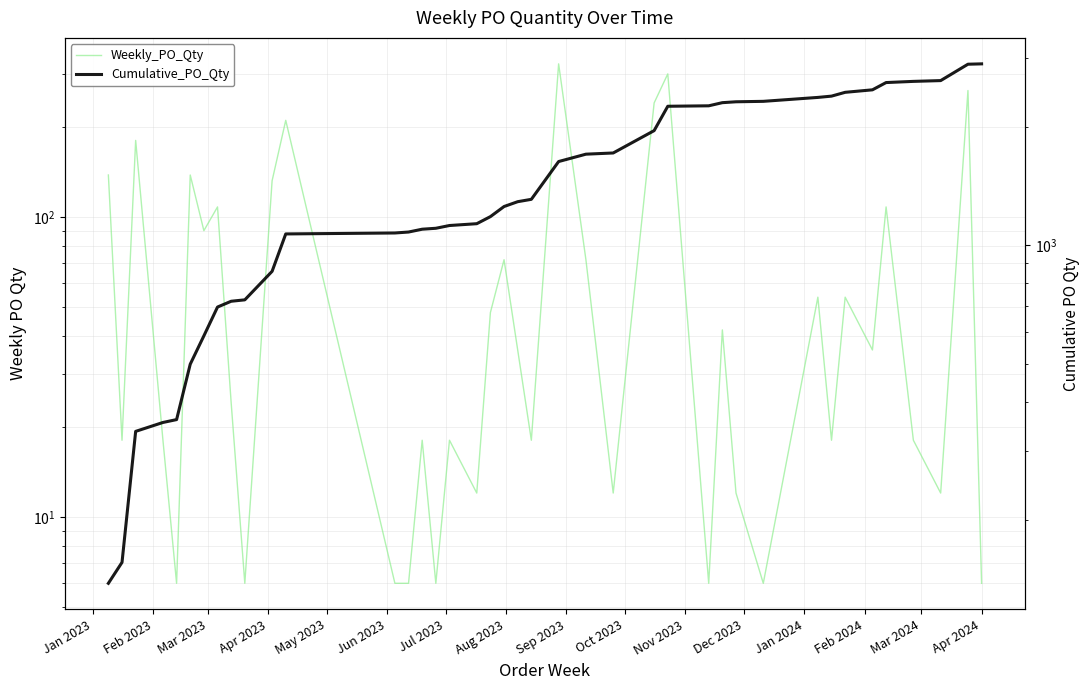

List the series in order of their overall mean, highest first.

Cumulative_PO_Qty, Weekly_PO_Qty